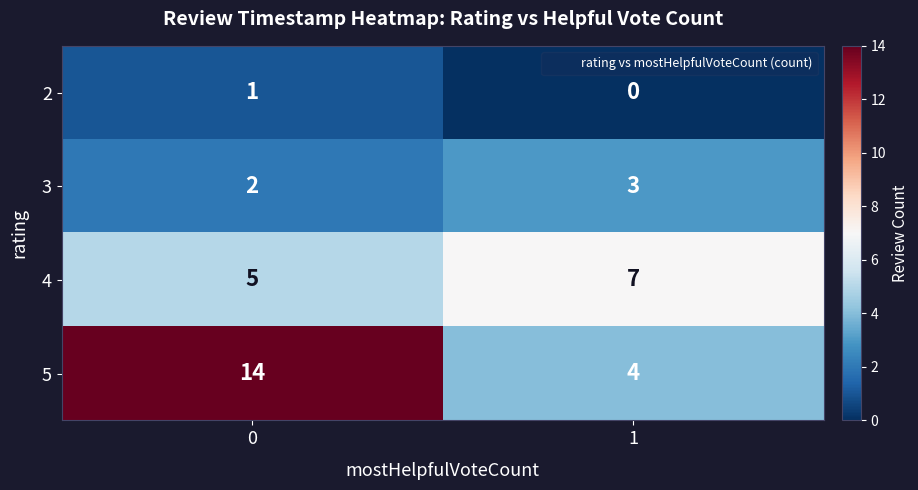

At how many categories does at least one series exceed 11?

1